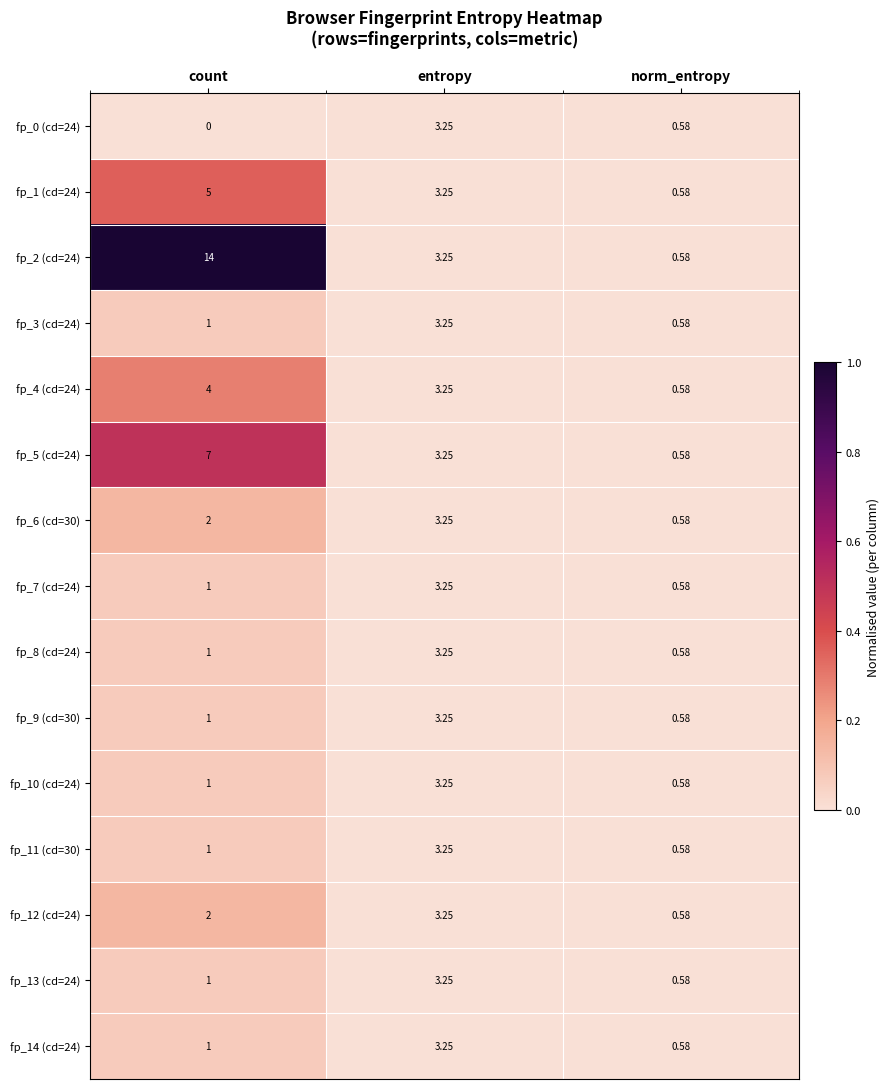

At which label does fp_12 (cd=24) reach its peak?

entropy